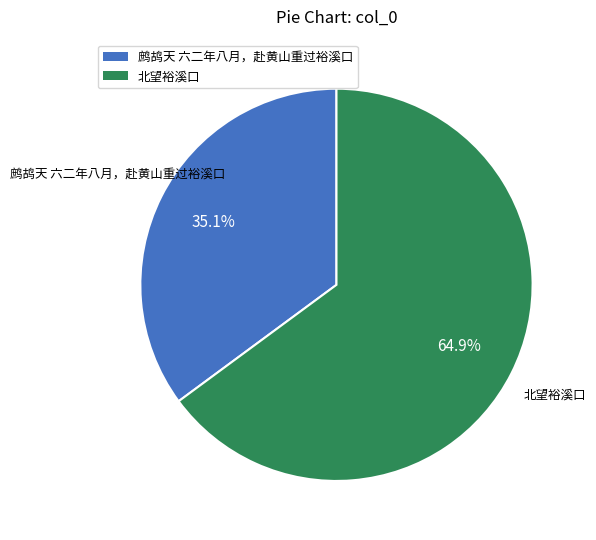

How many slices are in this pie chart?

2